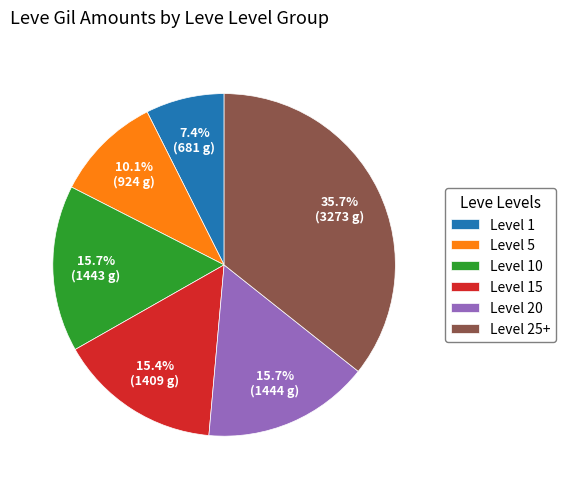

Which has a higher value, Level 25+ or Level 5?

Level 25+